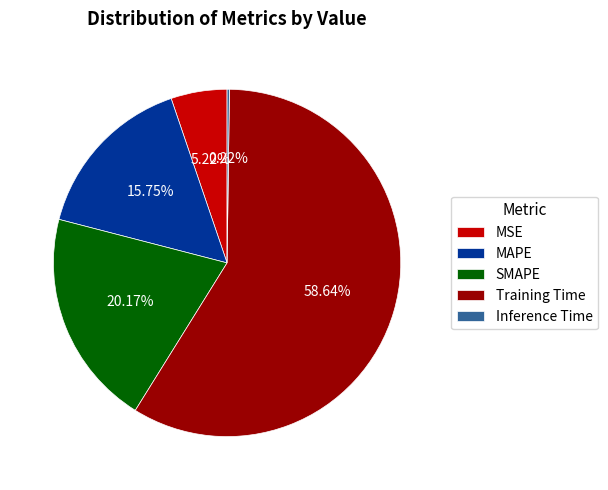

The MAPE slice represents 30% of the pie. True or false?

False